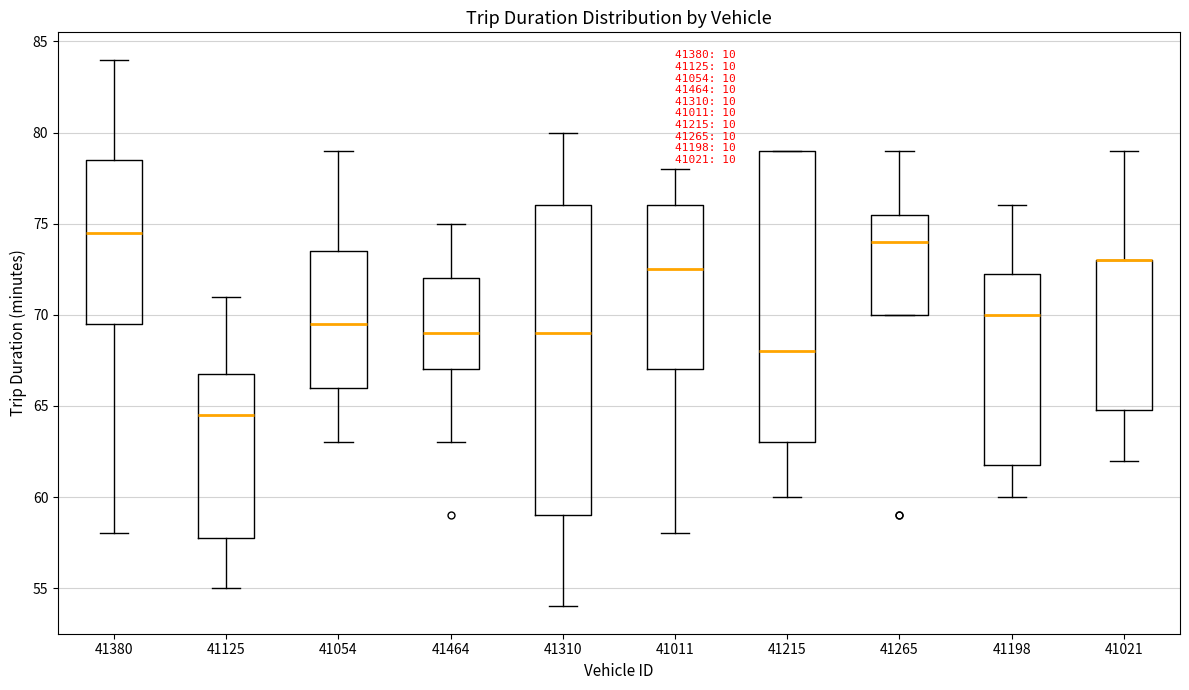

Reading left to right, read every box against the y-axis: the position of its median line, the range the box covers, and the ends of its whiskers. The values are not printed on the chart, so give them approximately, as read against the axis.

41380: median 74.5, box 69.5 to 78.5, whiskers 58.0 to 84.0
41125: median 64.5, box 58.0 to 67.0, whiskers 55.0 to 71.0
41054: median 69.5, box 66.0 to 73.5, whiskers 63.0 to 79.0
41464: median 69.0, box 67.0 to 72.0, whiskers 63.0 to 75.0
41310: median 69.0, box 59.0 to 76.0, whiskers 54.0 to 80.0
41011: median 72.5, box 67.0 to 76.0, whiskers 58.0 to 78.0
41215: median 68.0, box 63.0 to 79.0, whiskers 60.0 to 79.0
41265: median 74.0, box 70.0 to 75.5, whiskers 70.0 to 79.0
41198: median 70.0, box 62.0 to 72.5, whiskers 60.0 to 76.0
41021: median 73.0 (drawn on the box's upper edge), box 65.0 to 73.0, whiskers 62.0 to 79.0